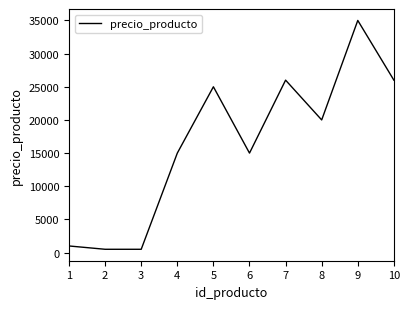

What is the change in value from 8 to 10?

+6000